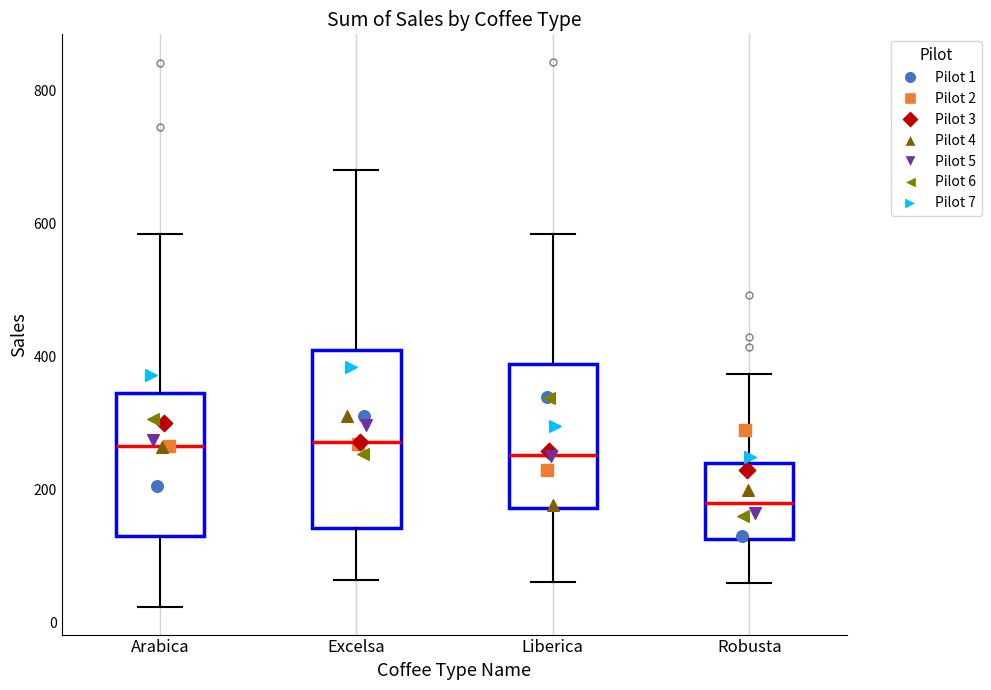

Comparing the boxes themselves (not the whiskers), which one is the tallest?

Excelsa